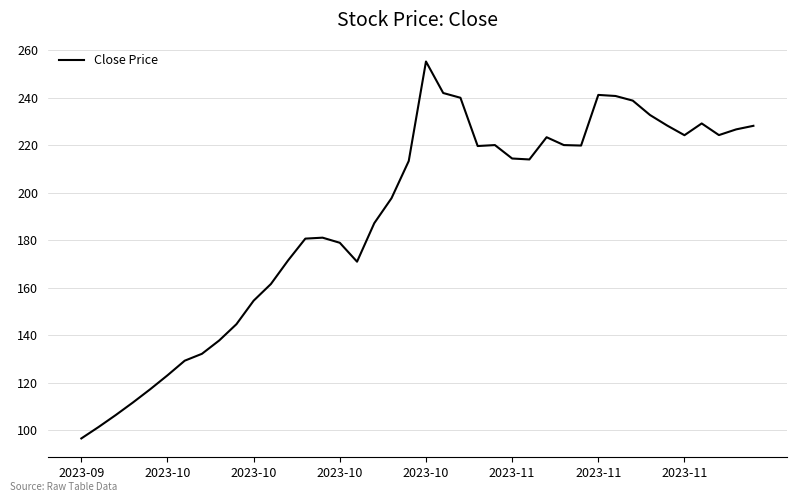

Does the chart have visible grid lines?

Yes